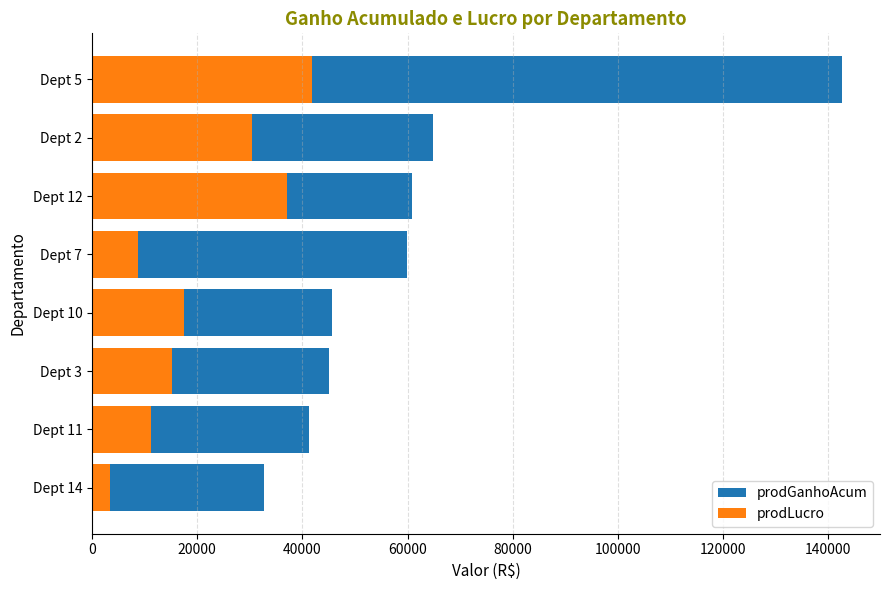

What is the sum of all prodLucro values?

165580.7